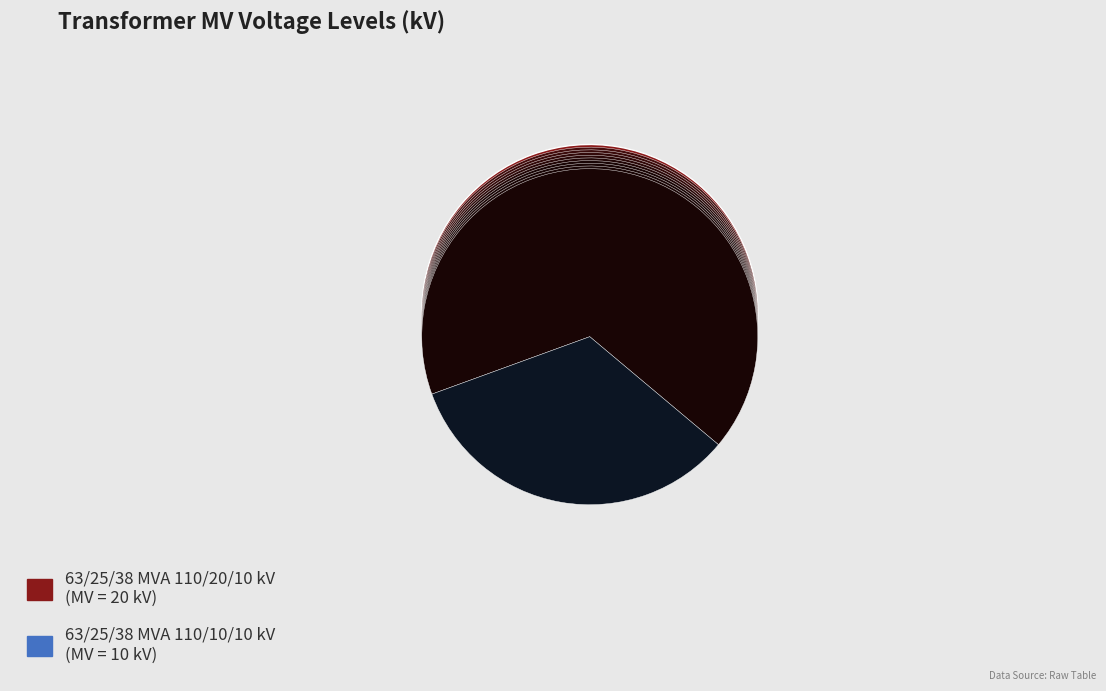

What is the change in value from 63/25/38 MVA 110/20/10 kV to 63/25/38 MVA 110/10/10 kV?

-10